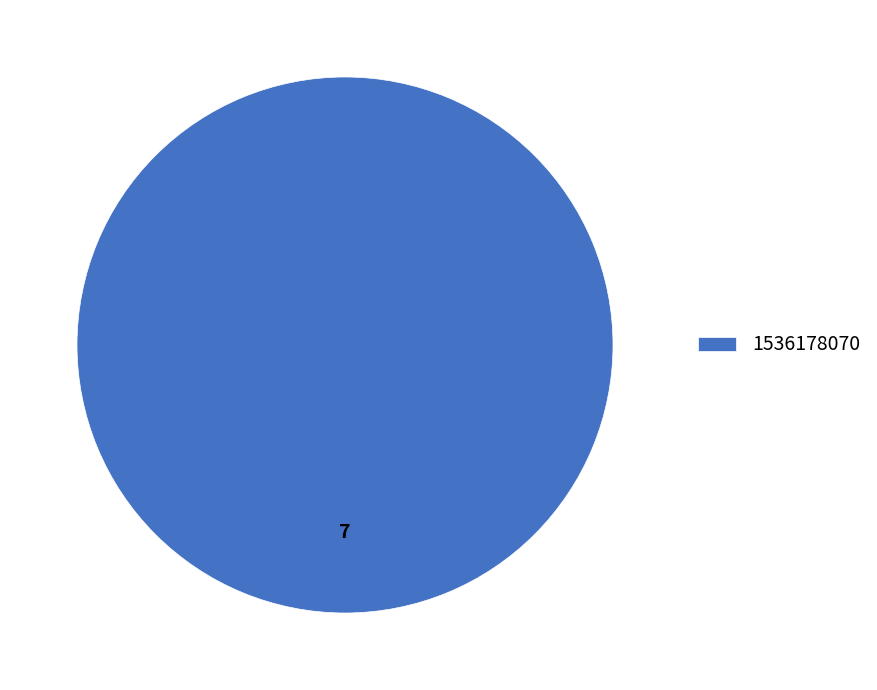

Rank the categories by value from highest to lowest.

1536178070